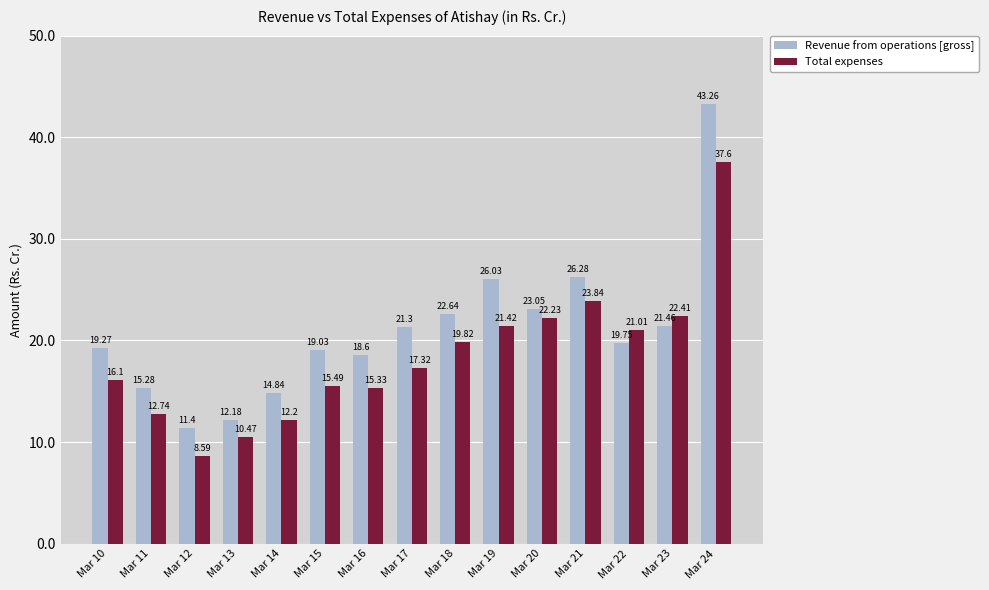

Which series has the widest spread of values?

Revenue from operations [gross]